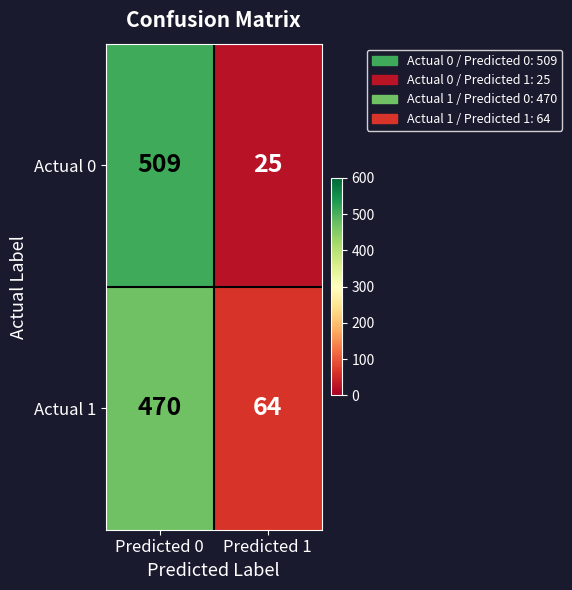

The Actual 0 series shows 25 at Predicted 1. True or false?

True